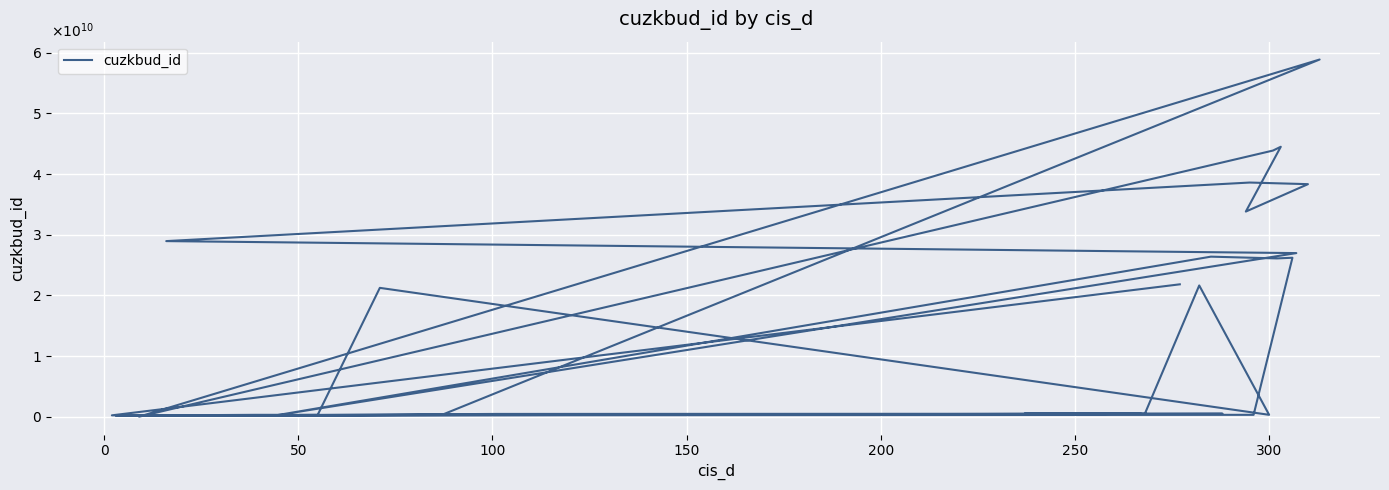

The chart shows a value of 492098710 at 300. True or false?

True